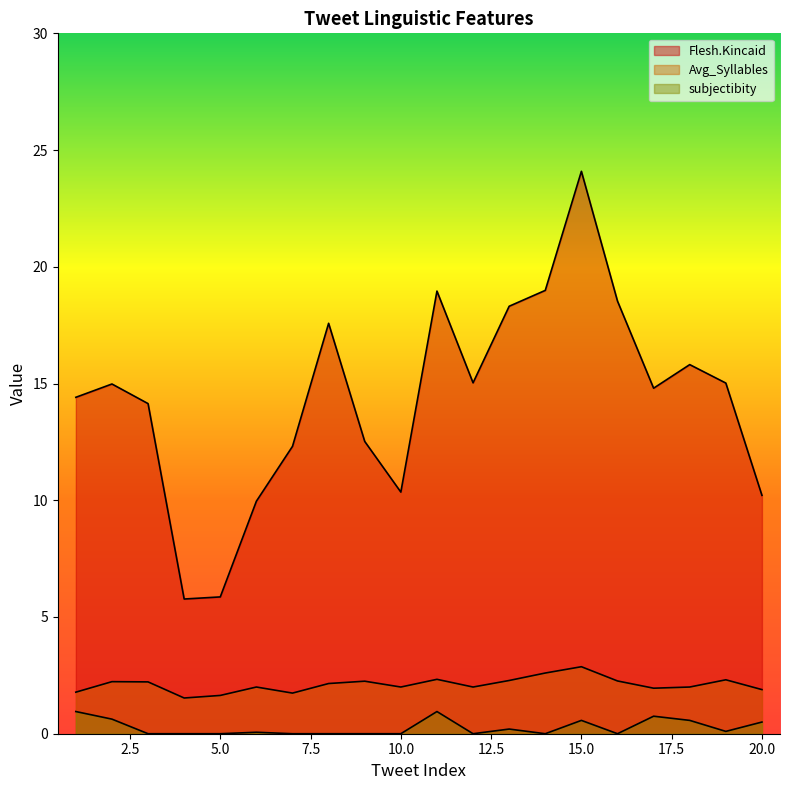

How many values in the Flesh.Kincaid series are below 14?

7